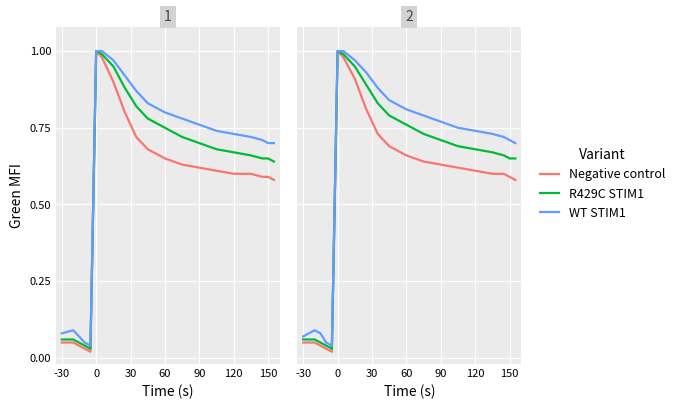

How many interior local valleys does the R429C STIM1 series have?

1